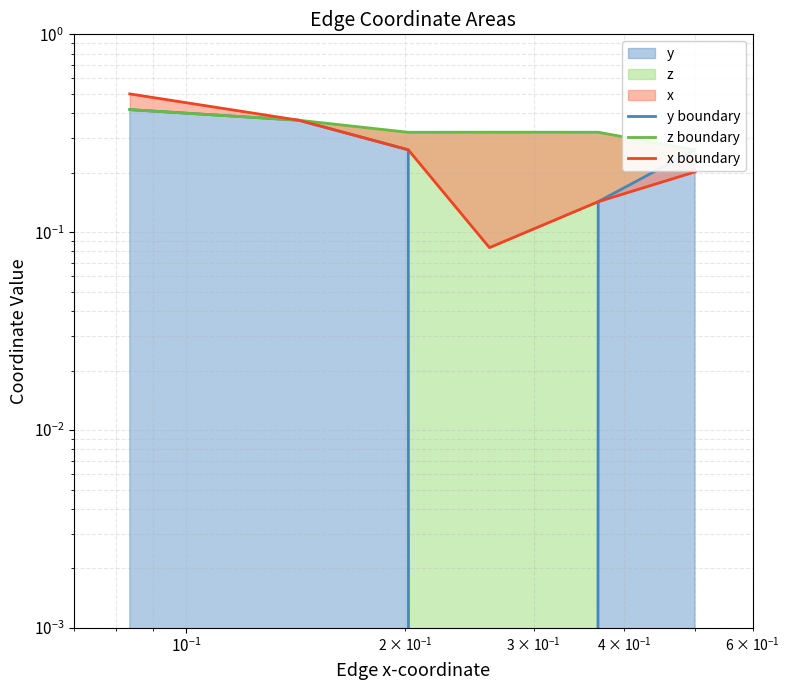

How many distinct data groups are displayed?

3